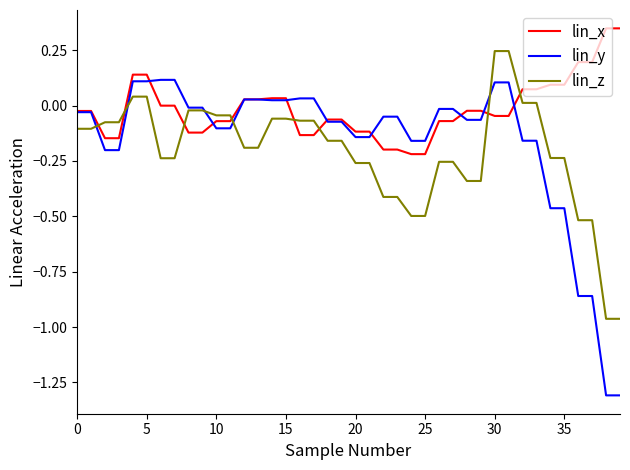

Which series has the widest spread of values?

lin_y